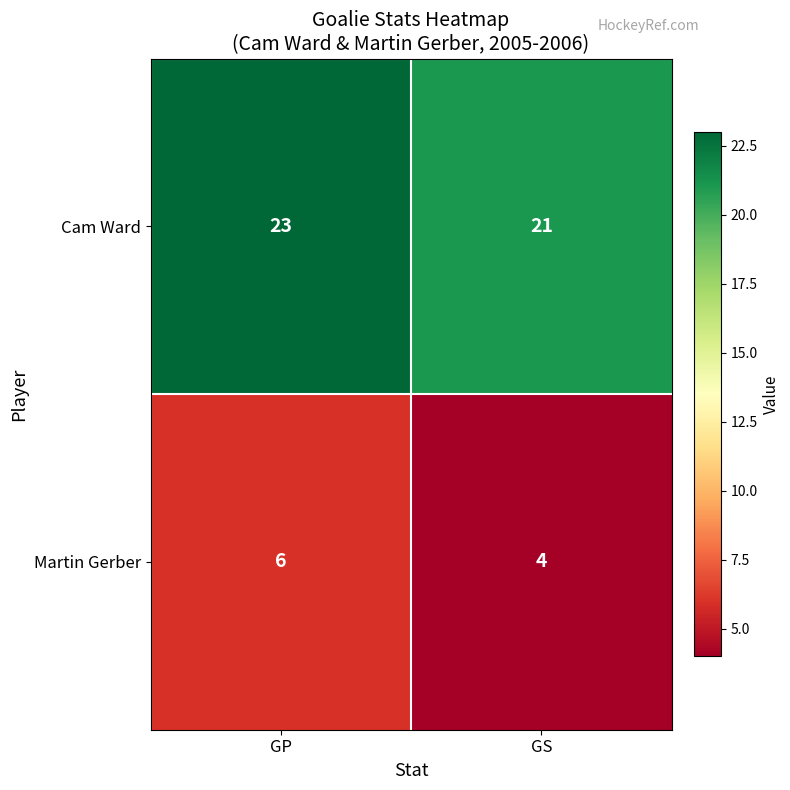

The Cam Ward series shows 9 at GP. True or false?

False